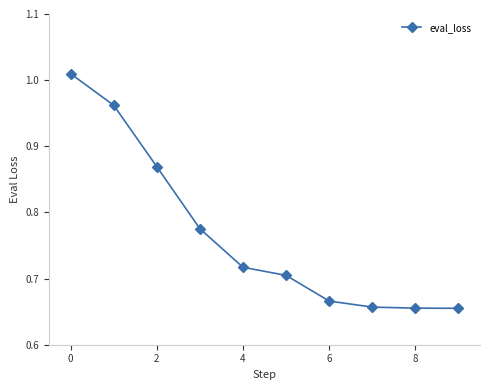

What is the difference between the maximum and minimum values?

0.4